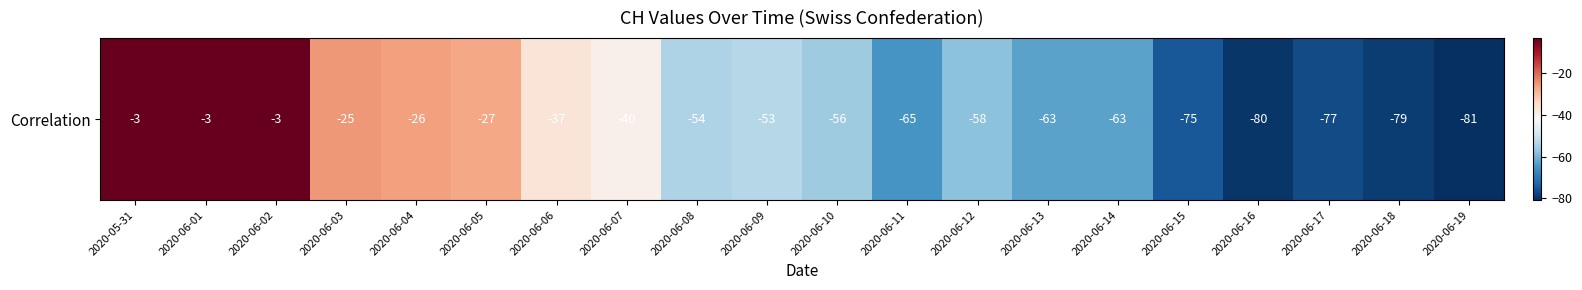

Reading left to right, transcribe all the data shown in this chart.

2020-05-31=-3	2020-06-01=-3	2020-06-02=-3	2020-06-03=-25	2020-06-04=-26	2020-06-05=-27	2020-06-06=-37	2020-06-07=-40	2020-06-08=-54	2020-06-09=-53	2020-06-10=-56	2020-06-11=-65	2020-06-12=-58	2020-06-13=-63	2020-06-14=-63	2020-06-15=-75	2020-06-16=-80	2020-06-17=-77	2020-06-18=-79	2020-06-19=-81